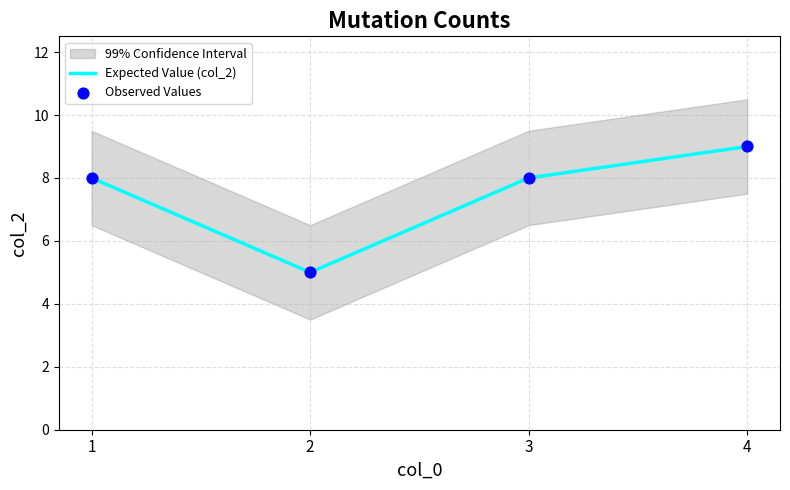

What is the total value across all series at 1?

16